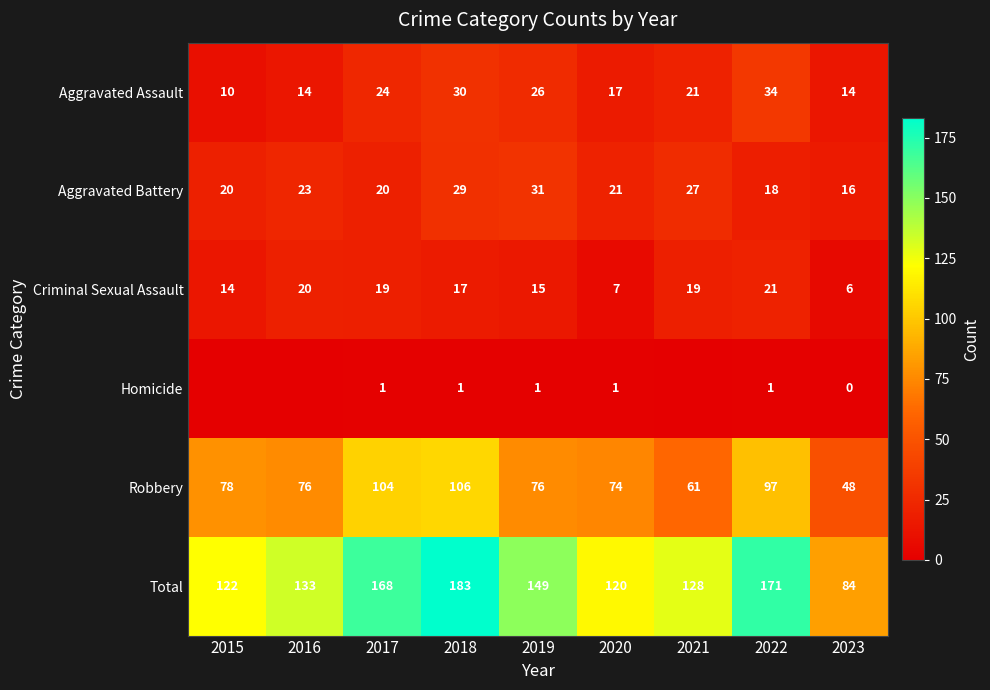

What is the minimum value for Criminal Sexual Assault?

6